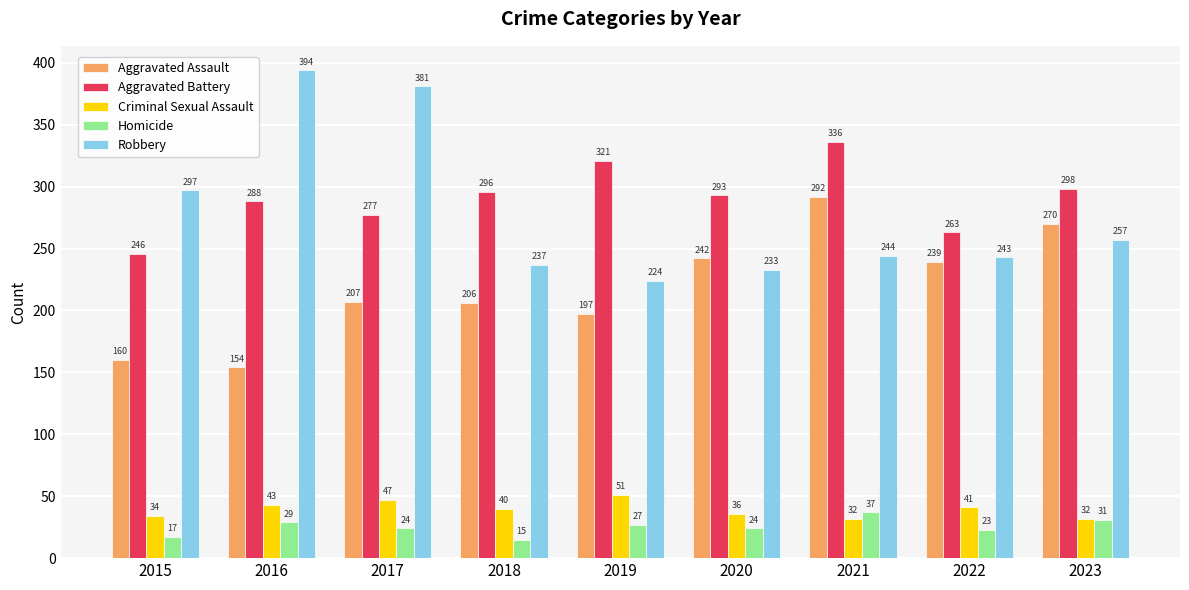

What is the spread (max minus min) of values at 2023?

267